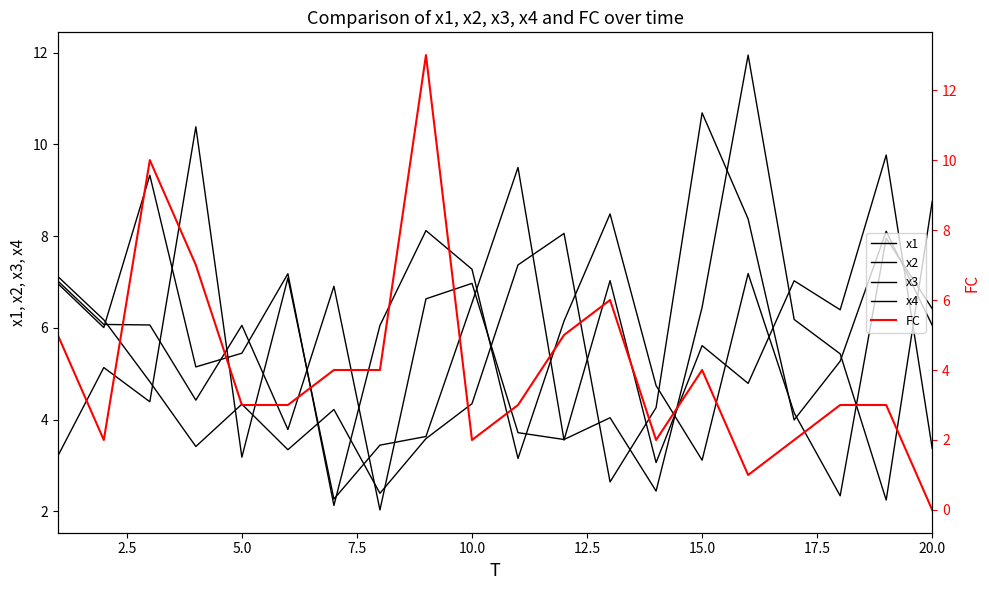

What is the maximum value for x1?

11.9